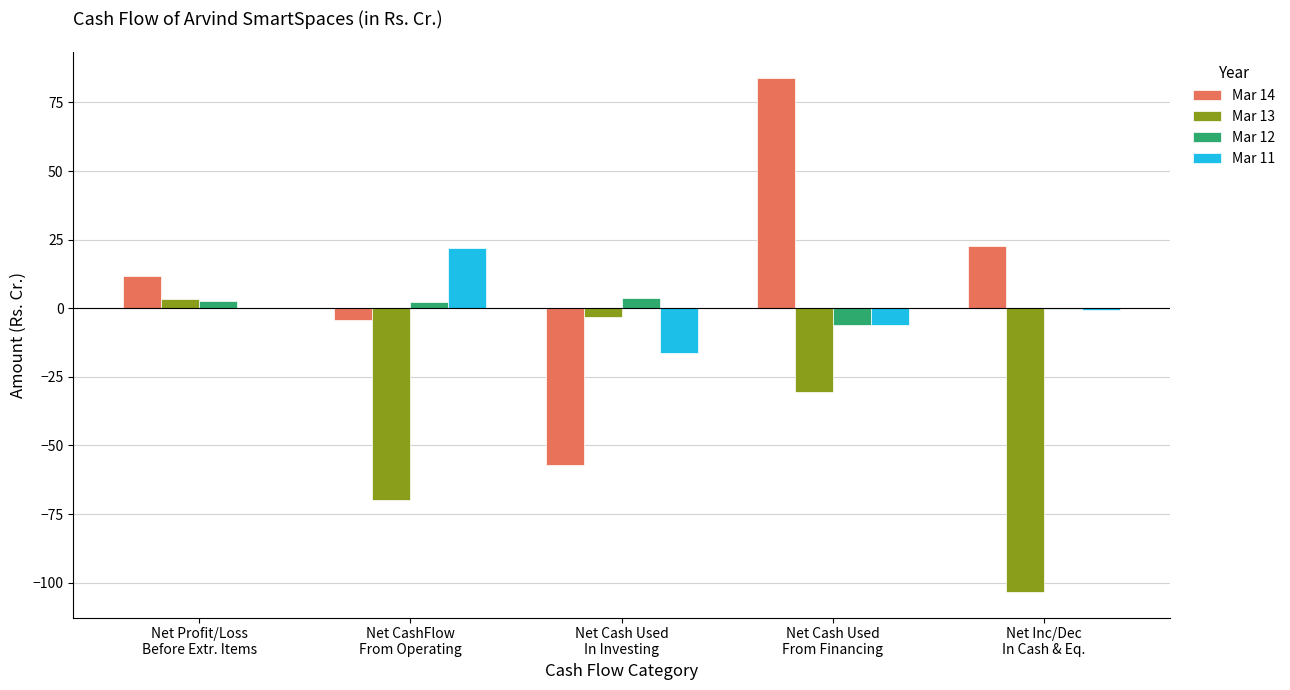

What is the sum of all Mar 13 values?

-203.5